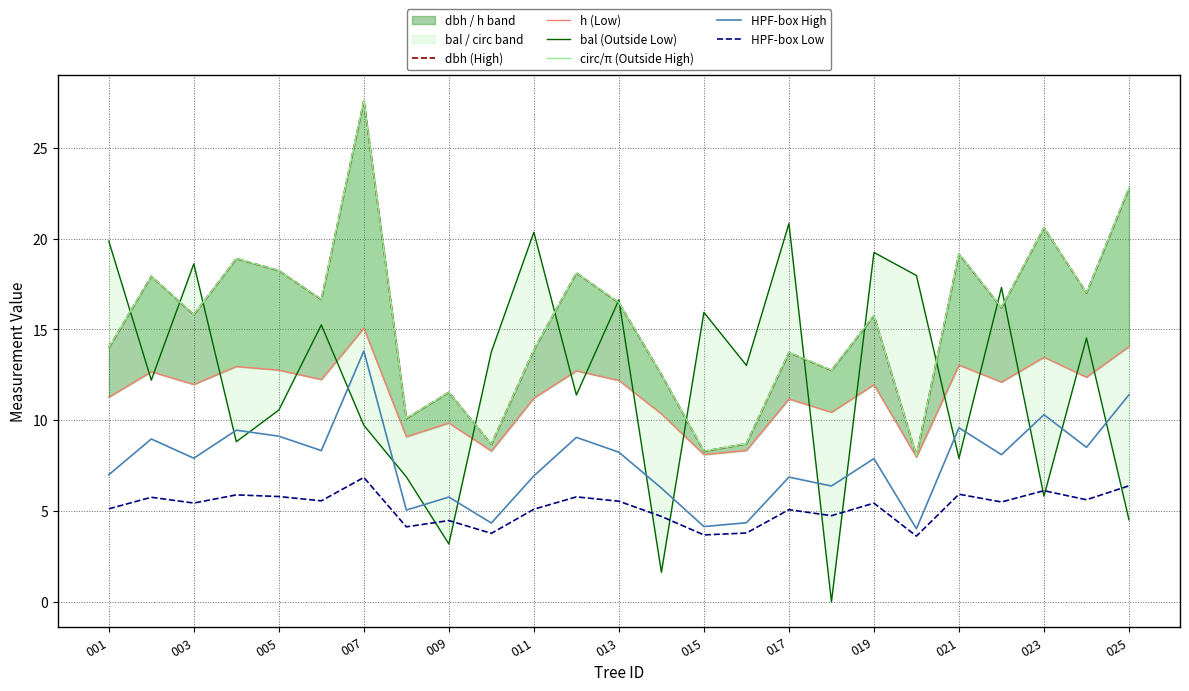

True or false: dbh (High) and HPF-box Low cross at least once.

False